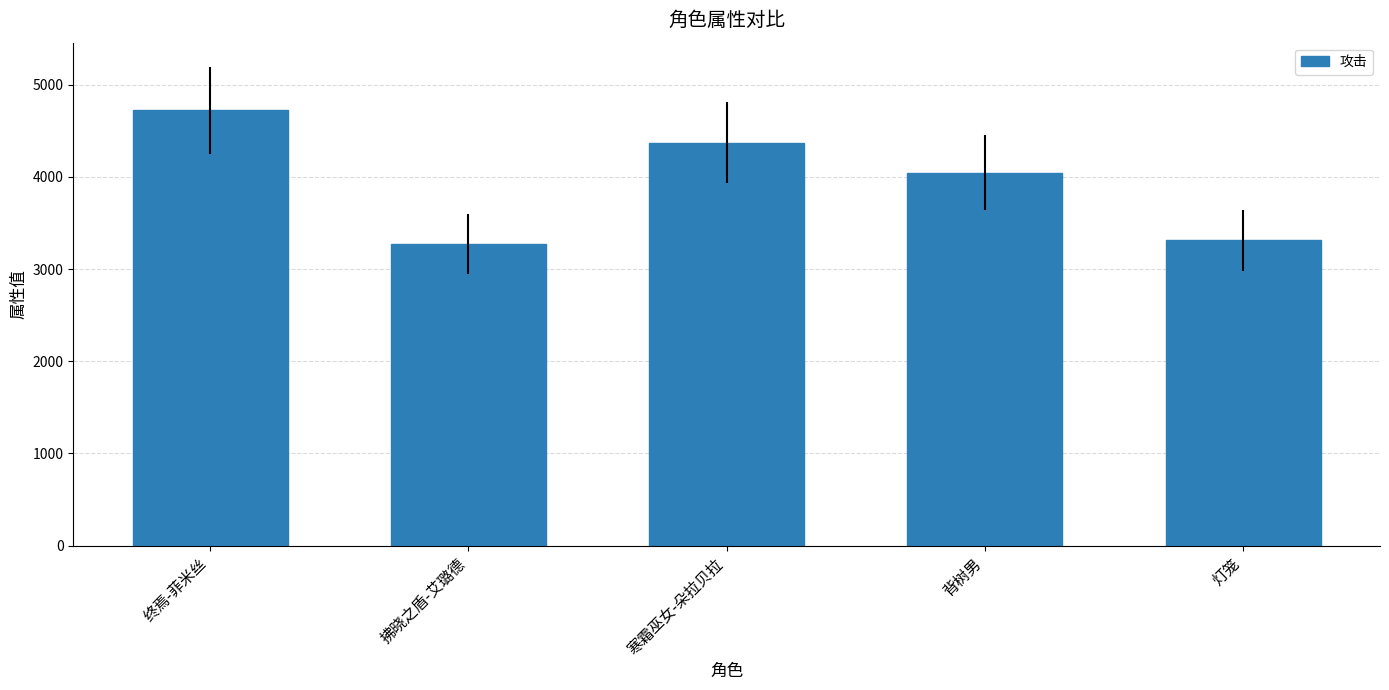

Is it true that the value at 拂晓之盾-艾璐德 is 3274?

True